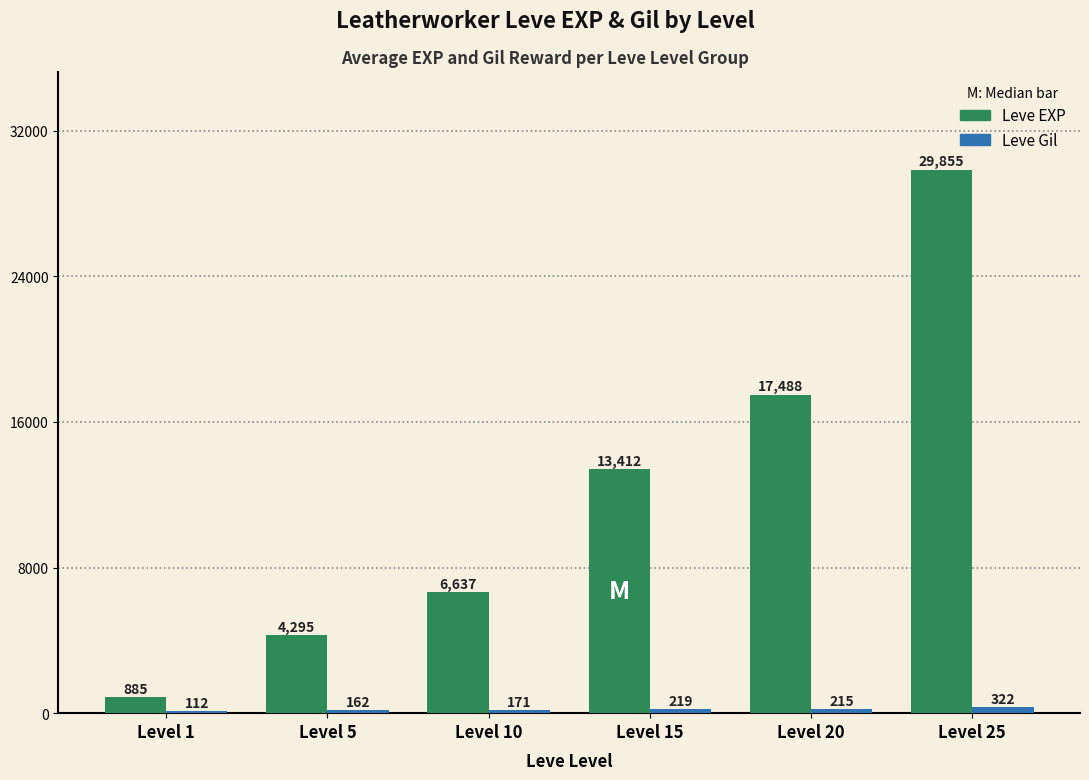

Which category has the highest value across all series?

Level 25